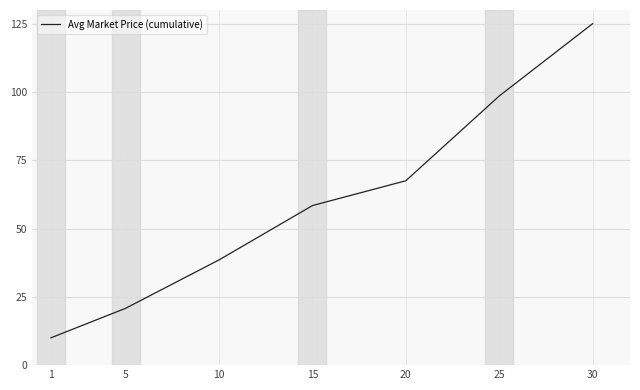

What is the sum of all values?

418.8